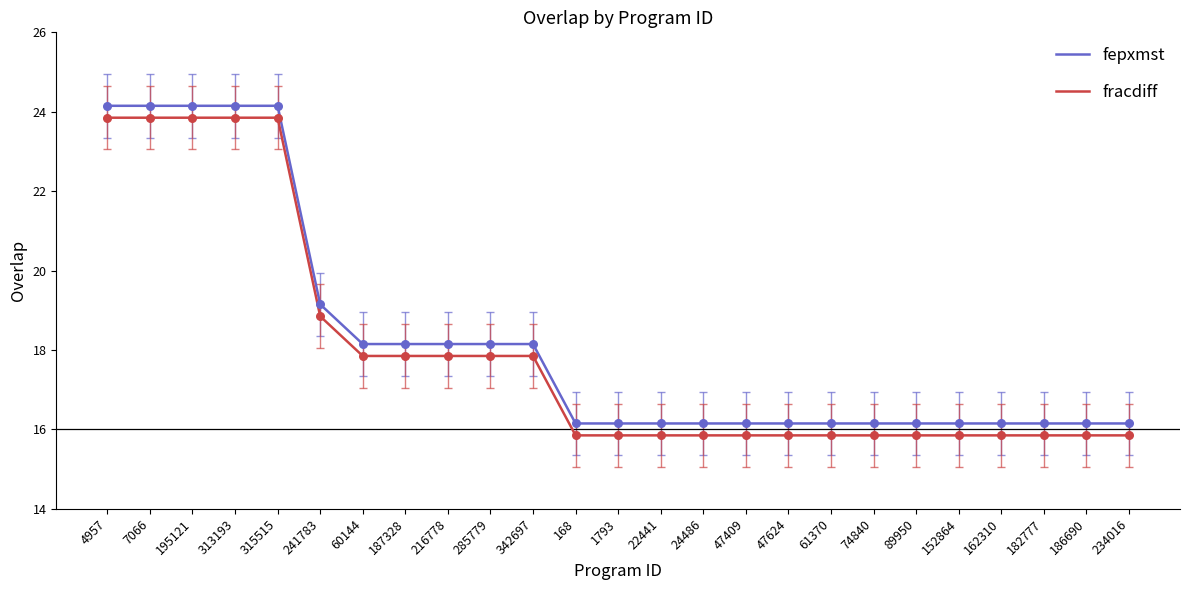

What is the spread (max minus min) of values at 241783?

0.3